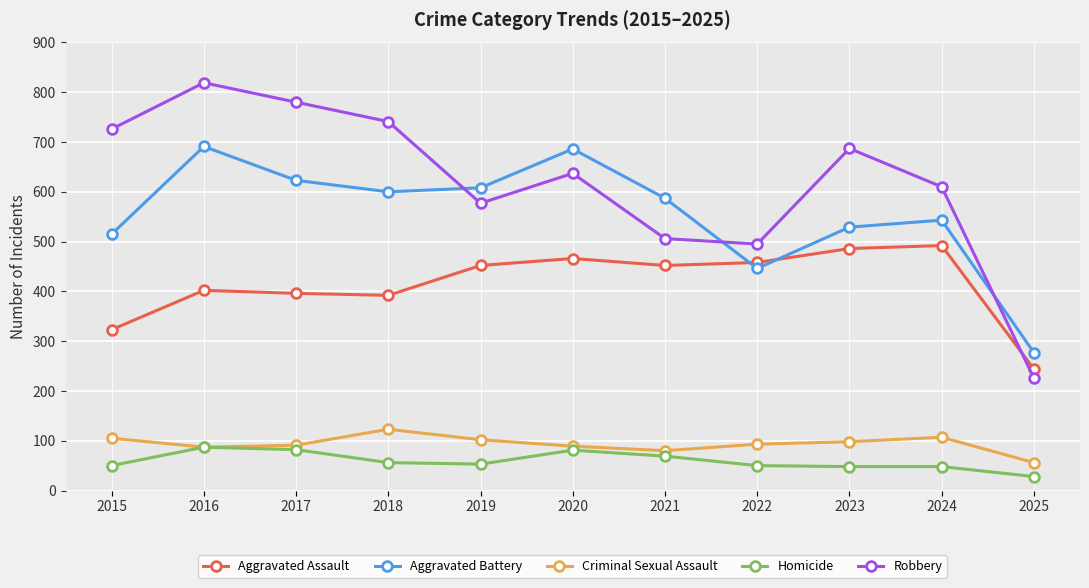

Which category has the lowest value in the Aggravated Assault series?

2025